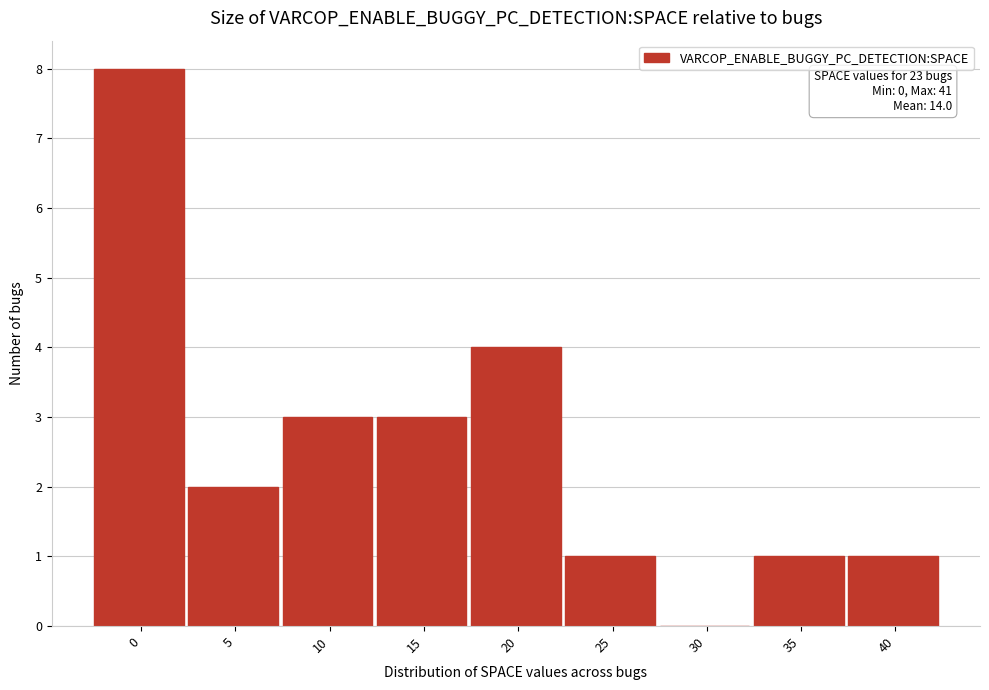

Reading left to right, list all the values displayed in this chart.

0=8	5=2	10=3	15=3	20=4	25=1	30=0	35=1	40=1